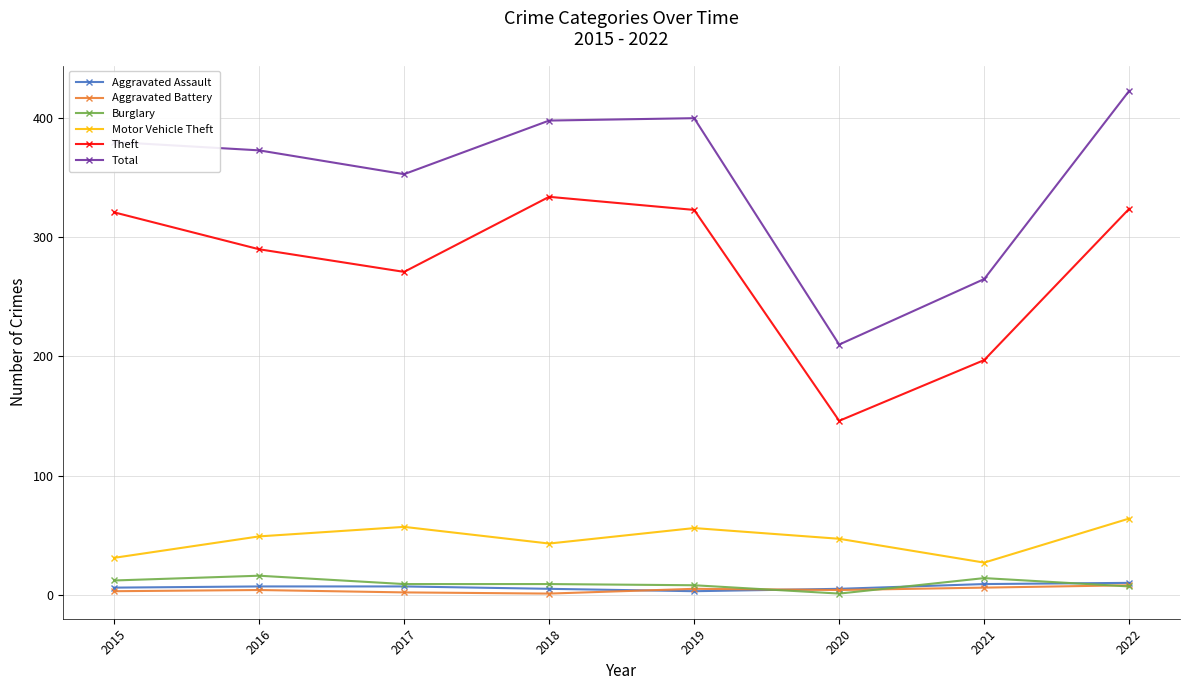

Between 2015 and 2016, which series saw the biggest shift?

Theft